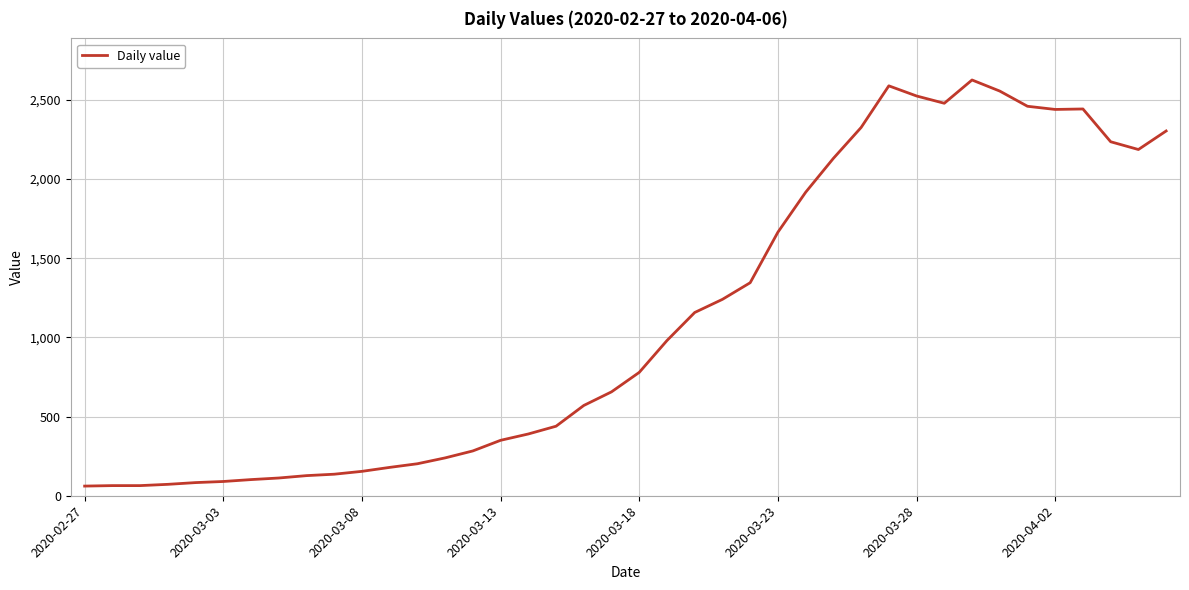

What is the greatest value displayed?

2625